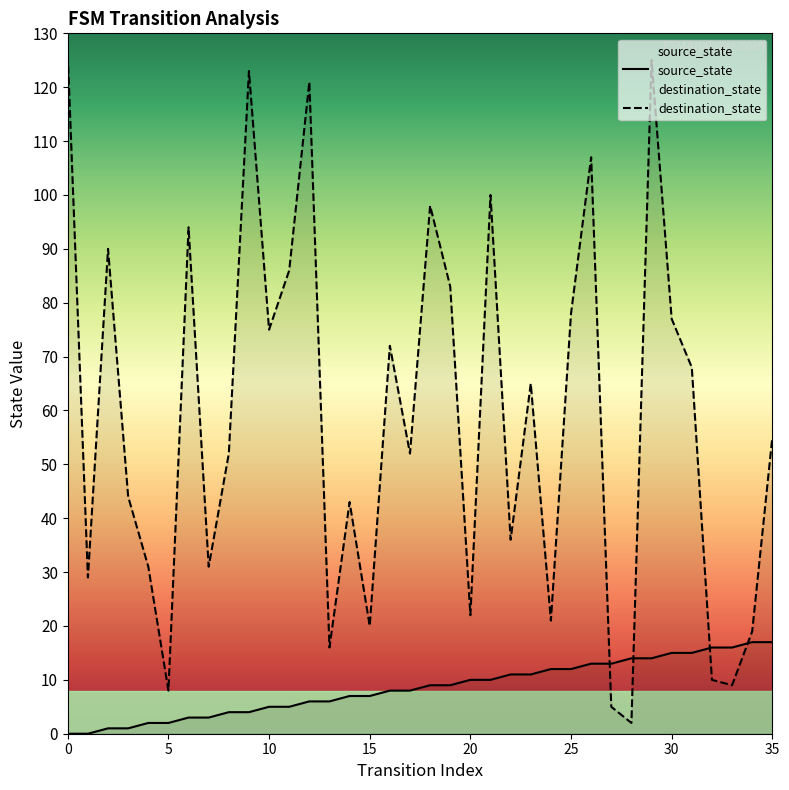

At 11, list the series in order from smallest to largest.

source_state, destination_state